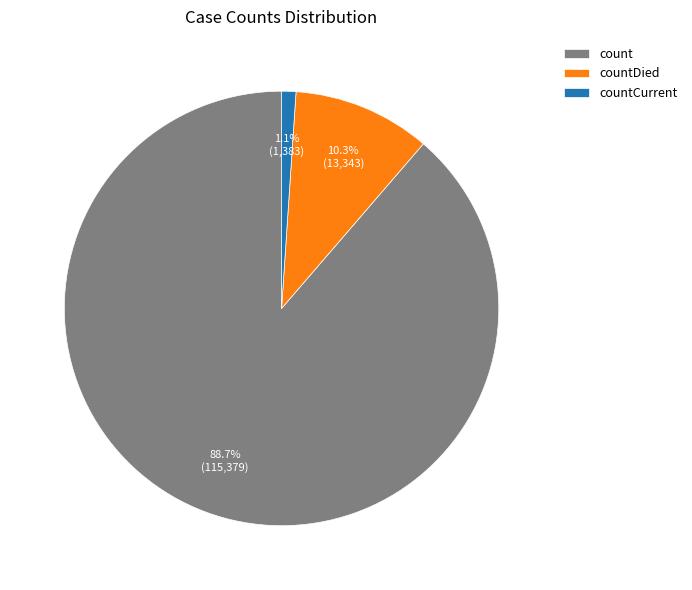

To the nearest percent, what percentage of the pie is countCurrent?

1%